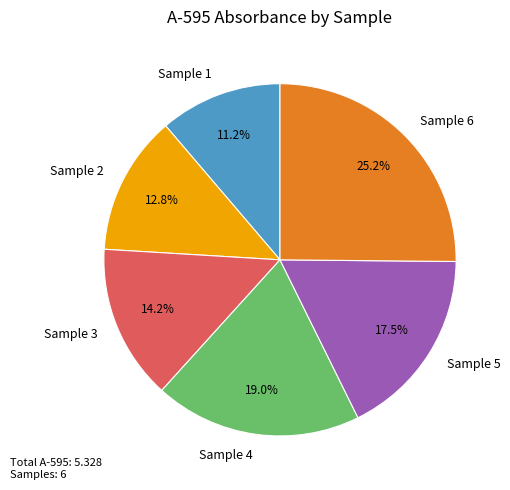

How much of the chart is everything except Sample 5?

82.5%